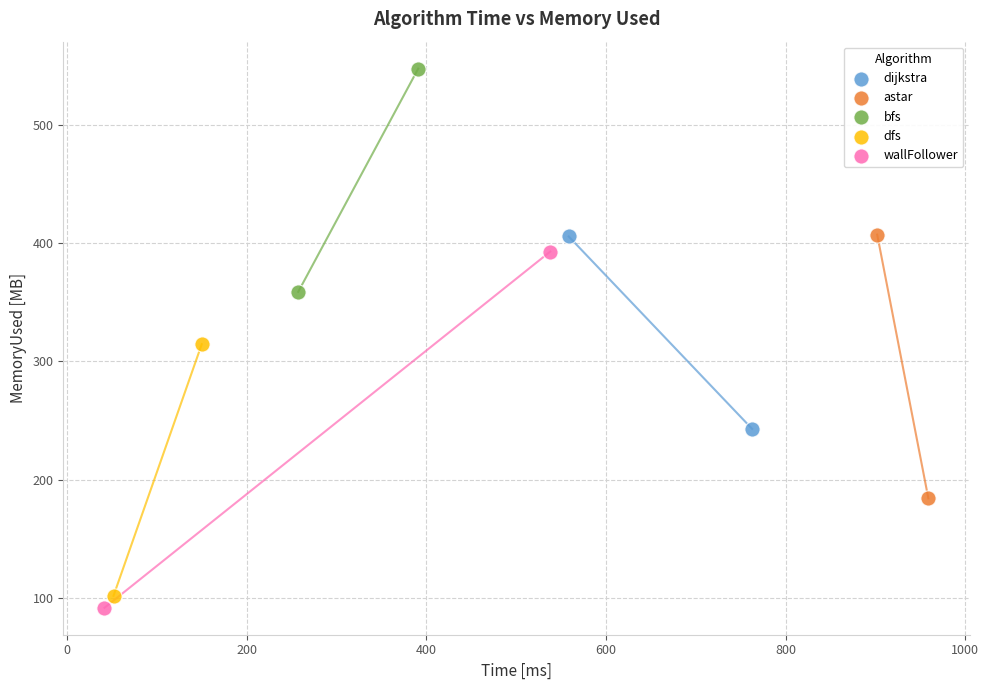

What are all the series names shown in the legend?

dijkstra, astar, bfs, dfs, wallFollower